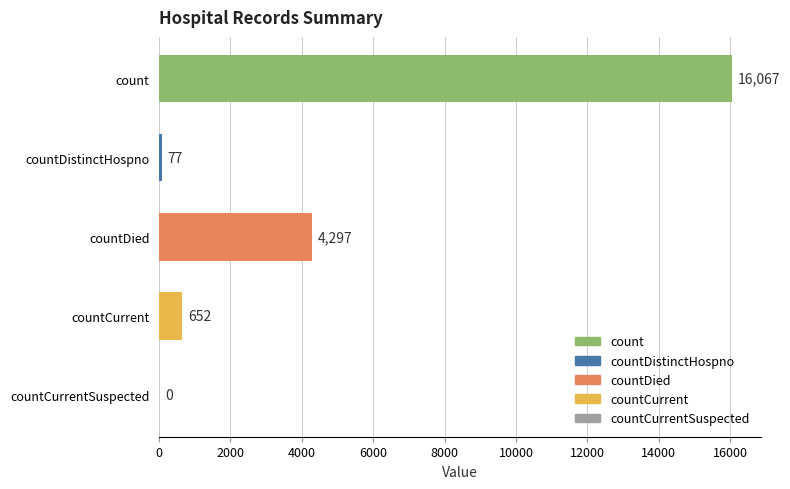

Is it true that the value at countCurrentSuspected is 0?

True